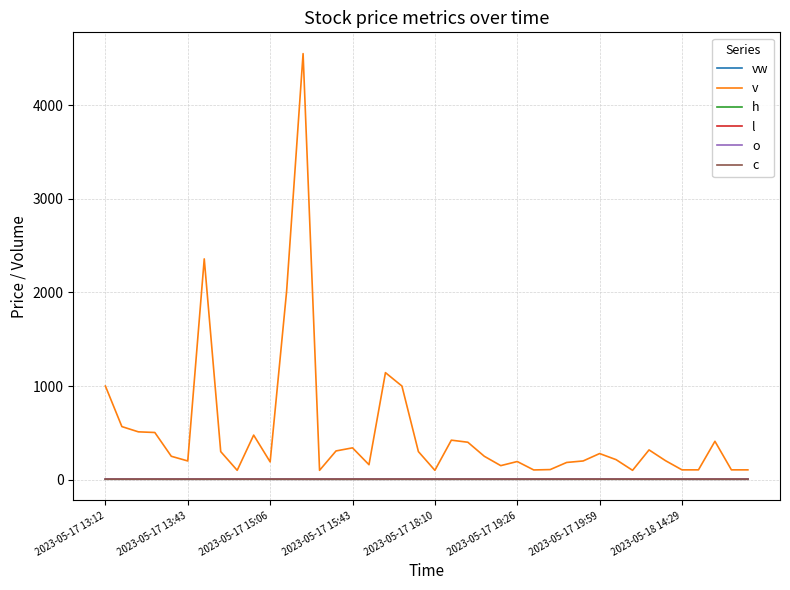

What is the maximum value shown in the chart?

4550.0